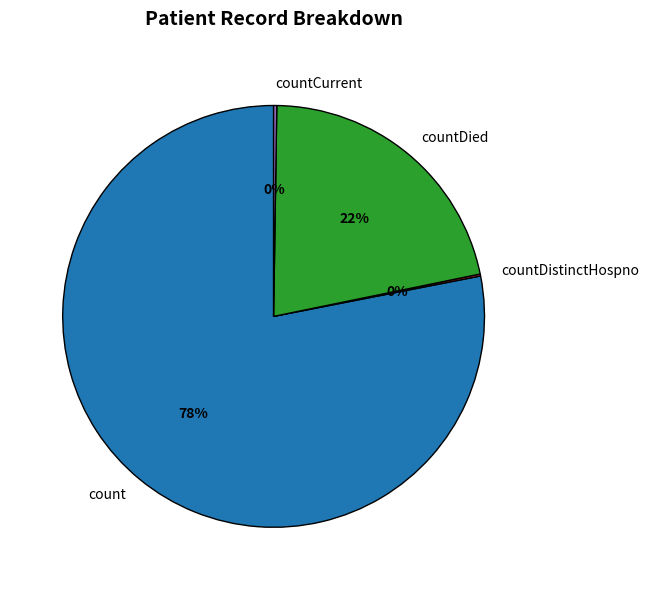

To the nearest percent, what is the difference between the largest and smallest slice percentages?

78%